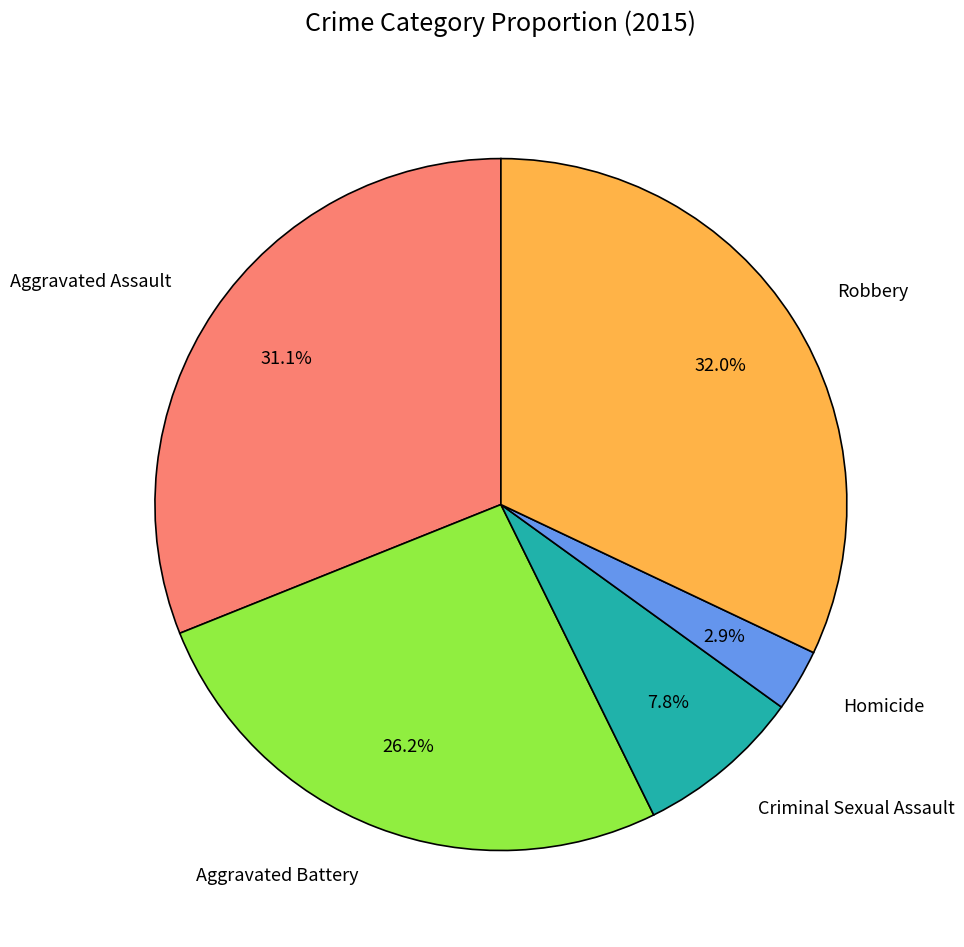

Is there any slice that represents more than half of the pie?

No